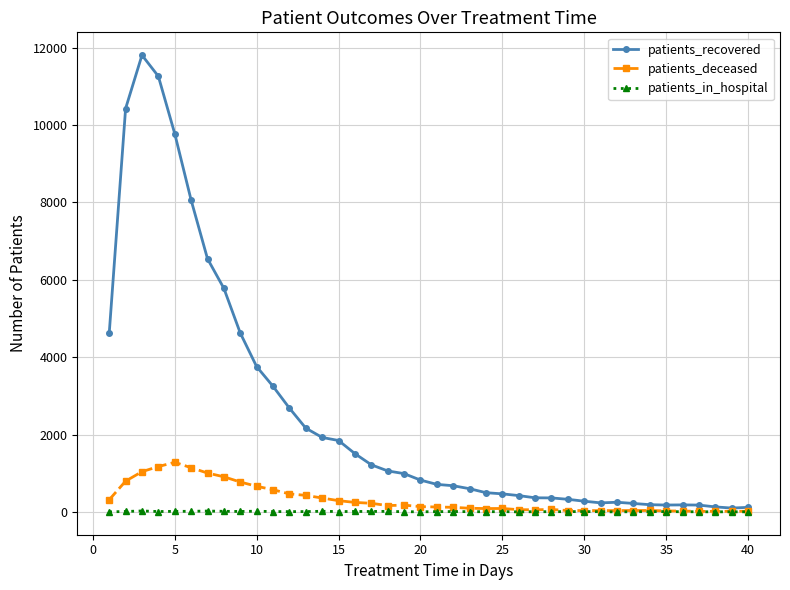

List the series in order of their peak value, highest first.

patients_recovered, patients_deceased, patients_in_hospital